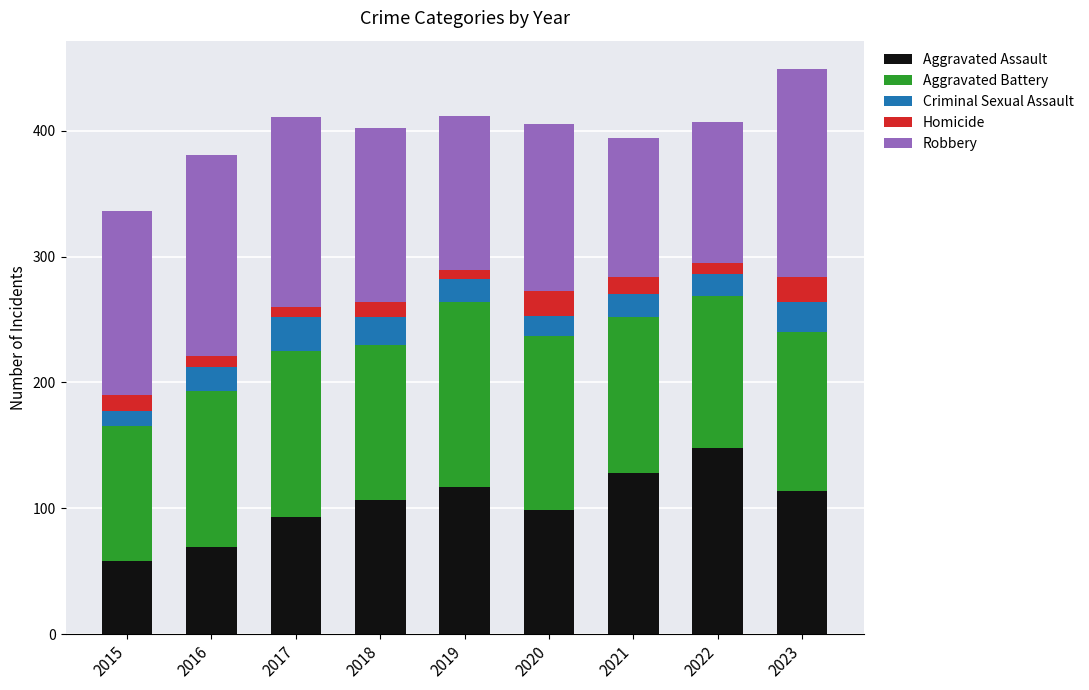

Count the number of categories in the chart.

9